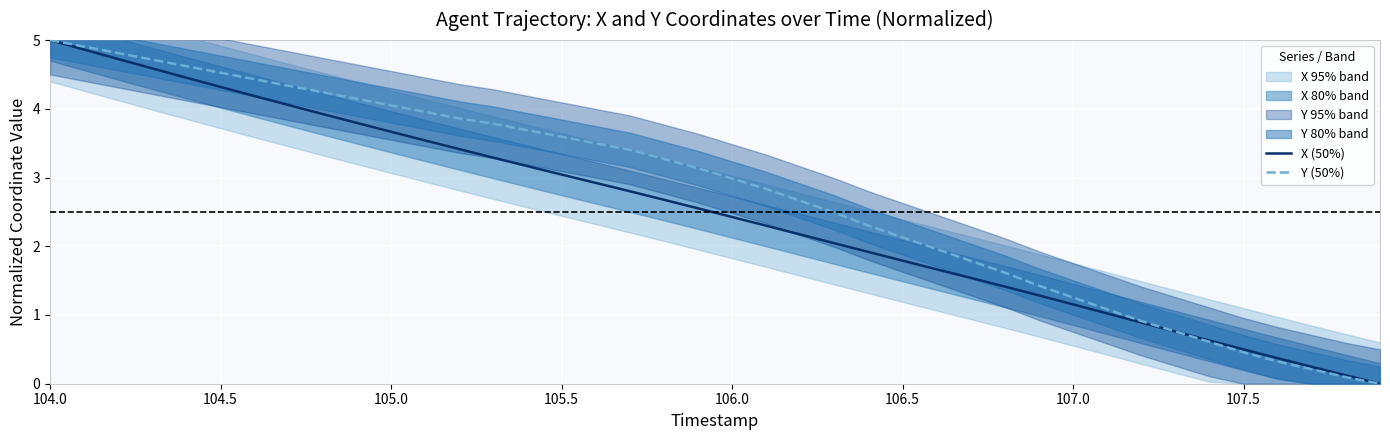

True or false: Y (50%) has a value of 3.0 at 106.0.

True